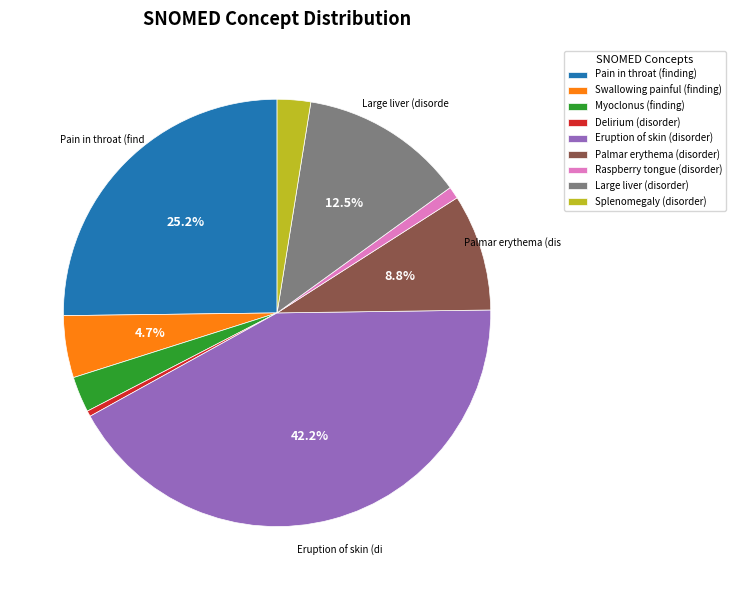

Which category has the biggest portion of the pie?

Eruption of skin (disorder)